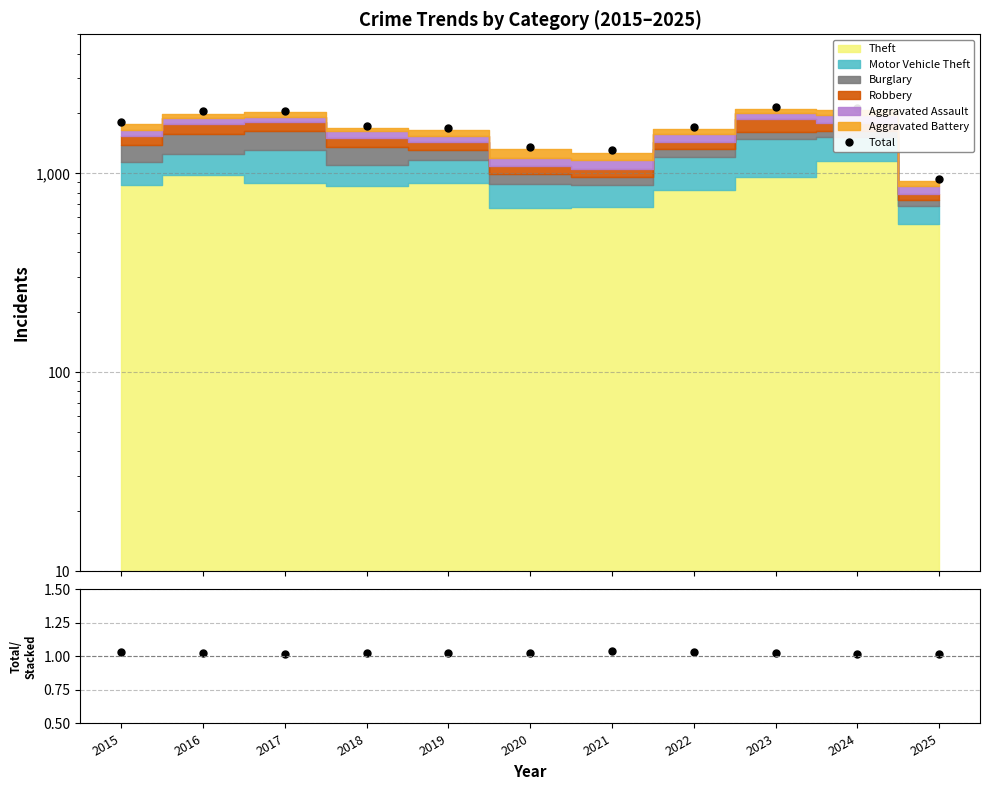

What is the difference between the values at 2021 and 2023?

852